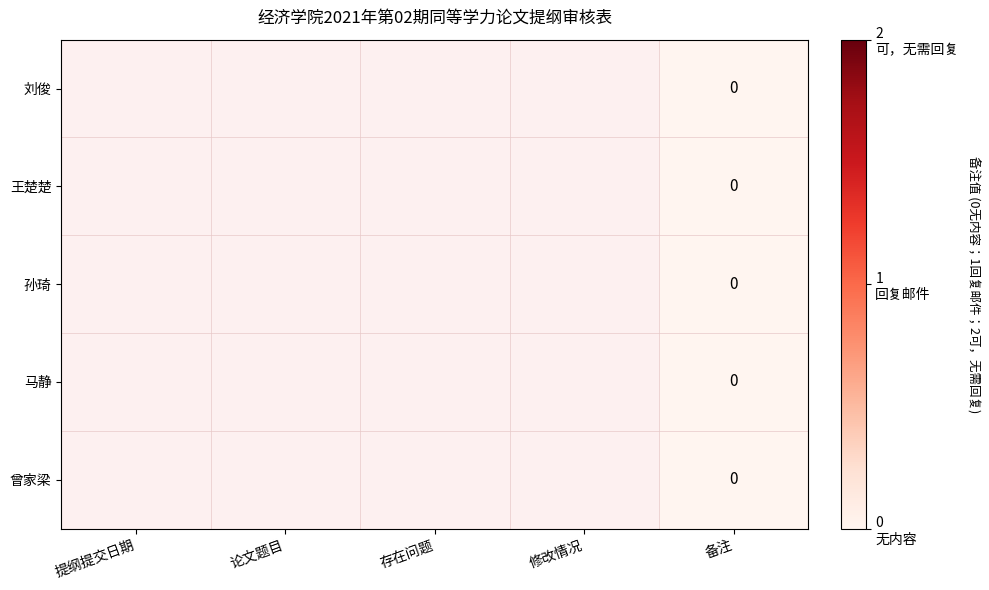

Count the number of data series in this chart.

5